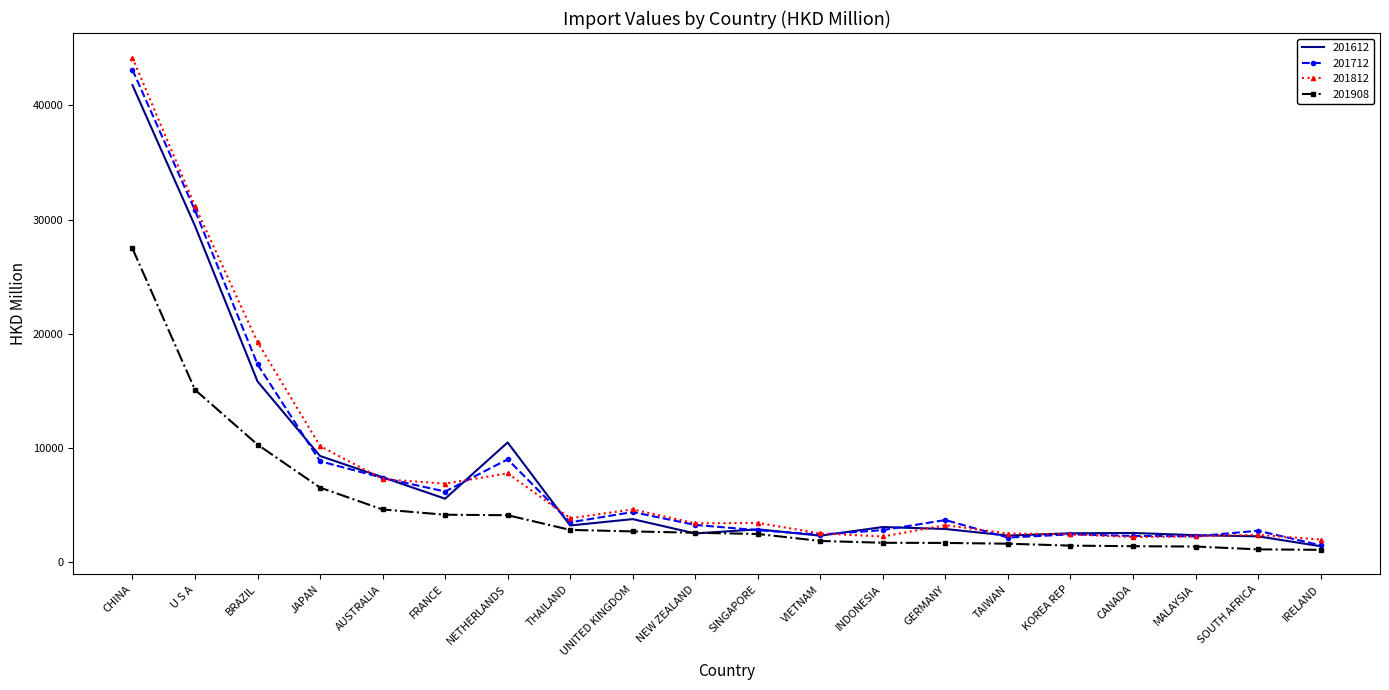

What is the difference between the maximum and minimum values in the 201612 series?

40374.9